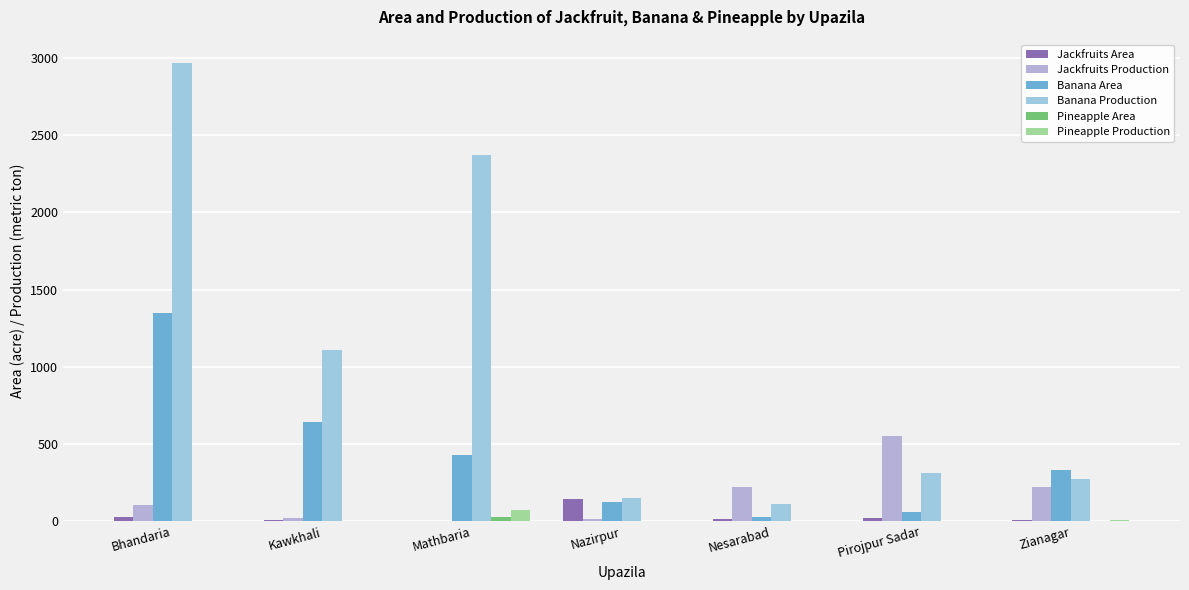

What is the sum of all Banana Area values?

2971